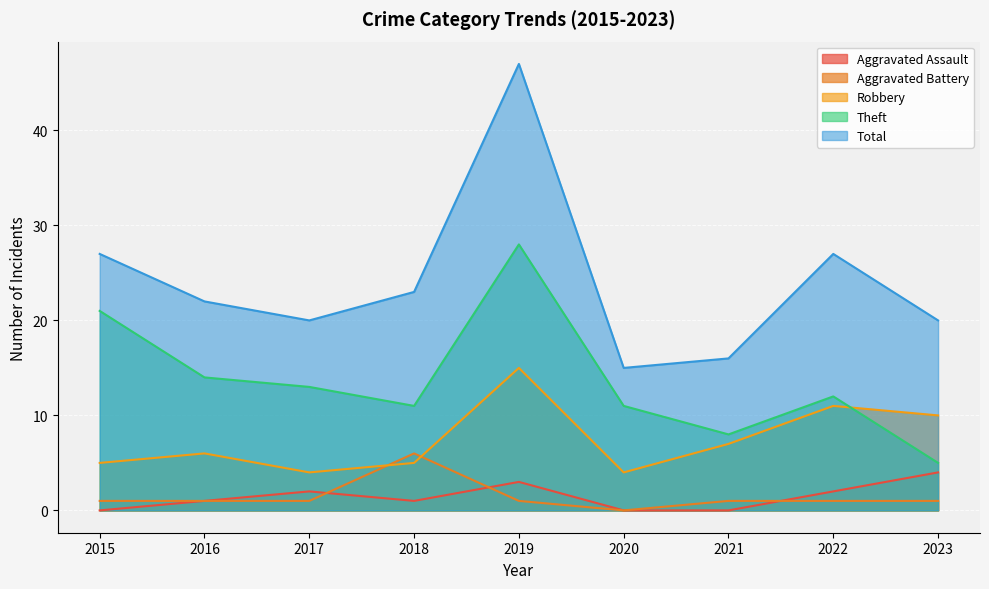

True or false: Total and Theft intersect in this chart.

False